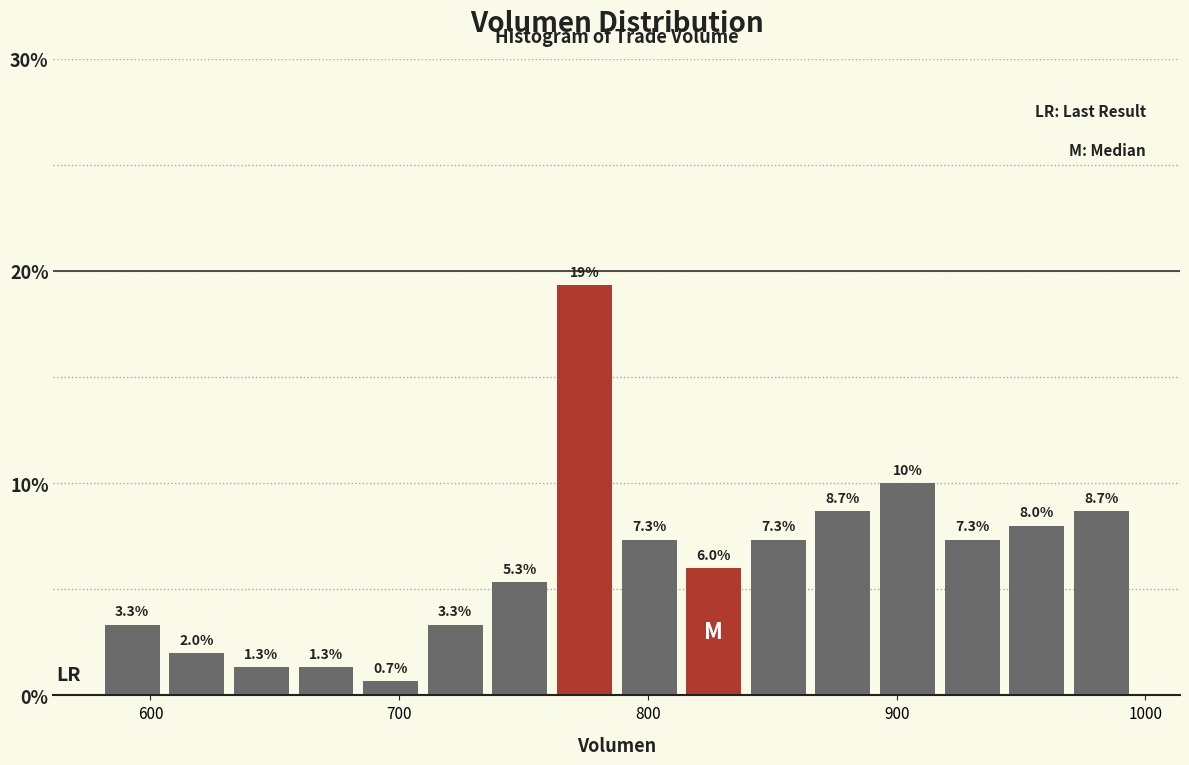

Read against the x-axis, roughly where is the centre of the tallest bar?

770